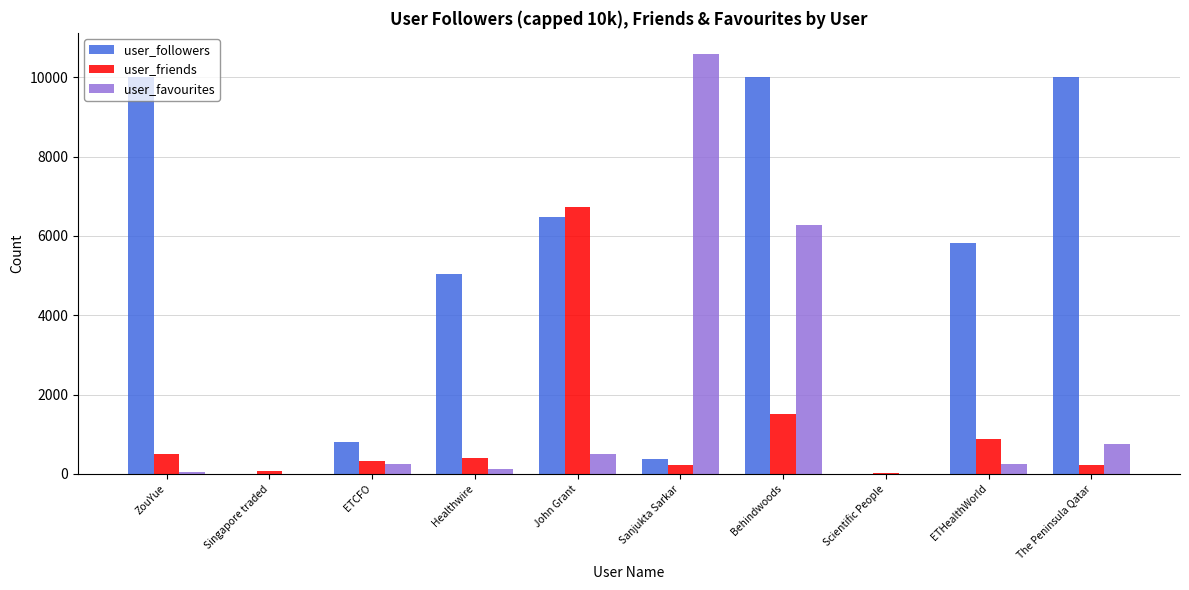

What is the highest value of the user_favourites series?

10588